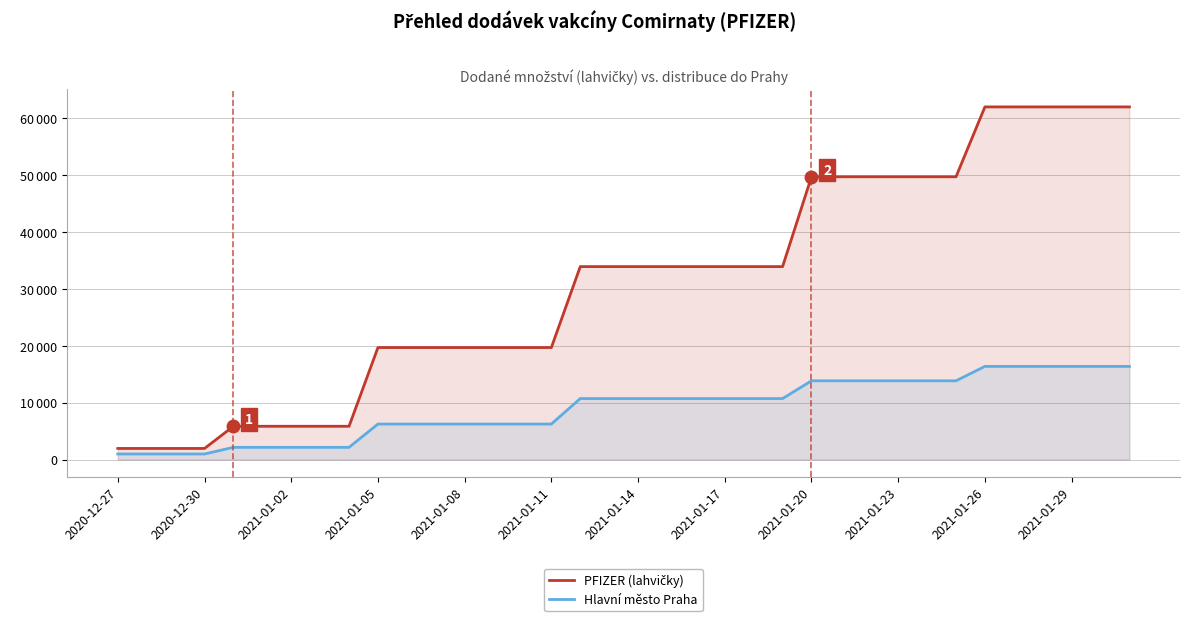

How many data points does each series have?

36